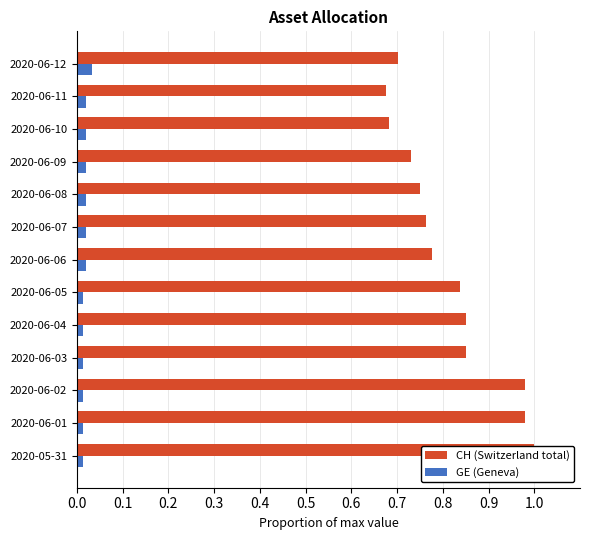

Rank the series by their maximum value, from lowest to highest.

GE (Geneva), CH (Switzerland total)